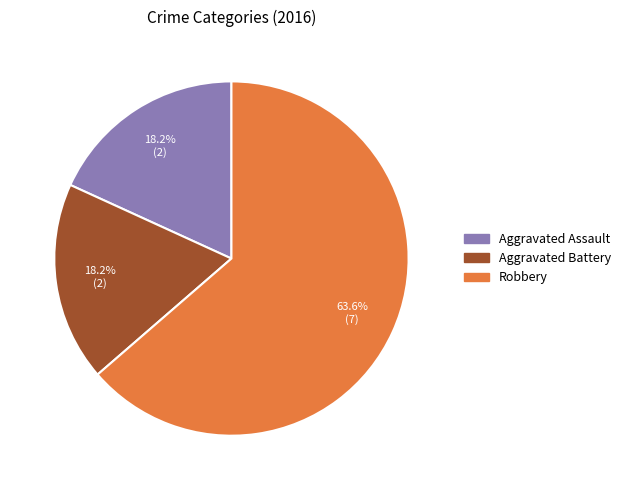

What percentage is the Robbery slice, to the nearest percent?

64%